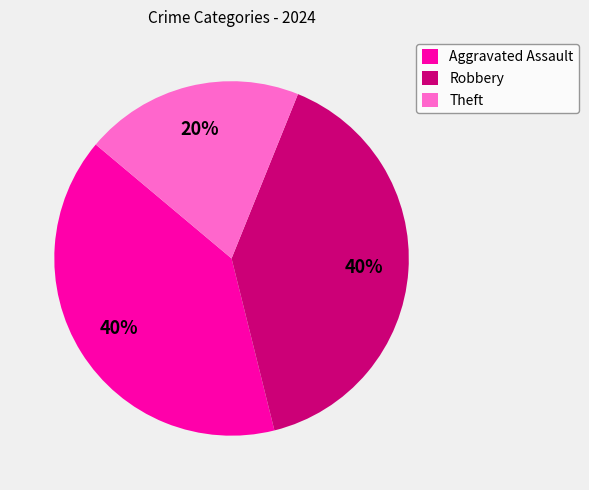

How many slices are in this pie chart?

3